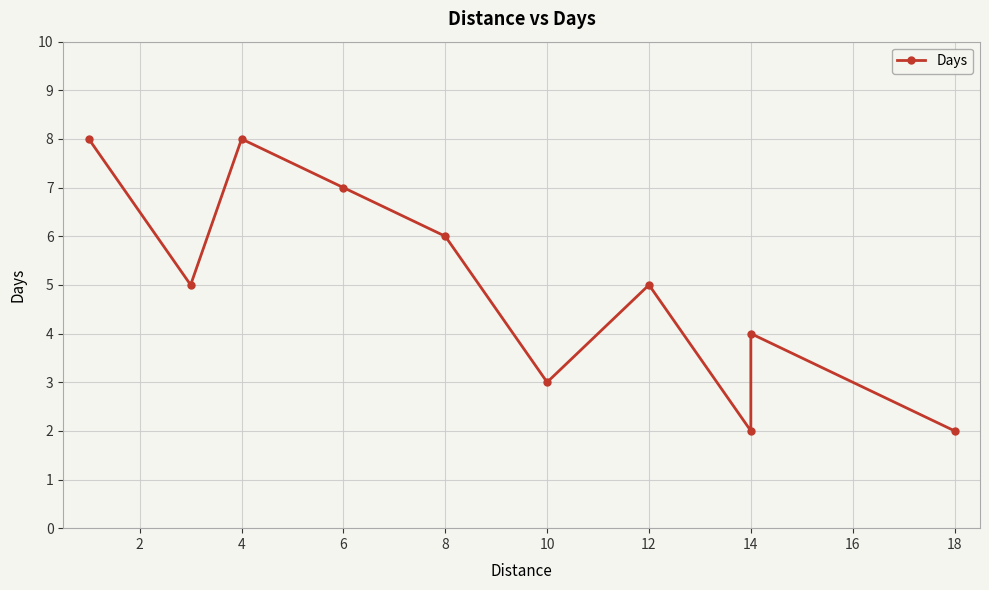

What is the change in value from 2 to 18?

-3